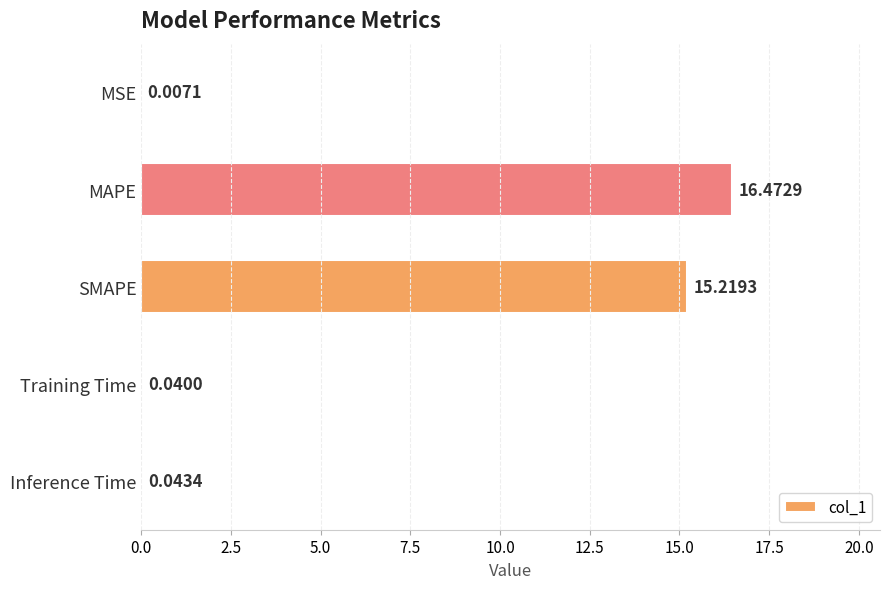

Which label corresponds to the largest value in the chart?

MAPE